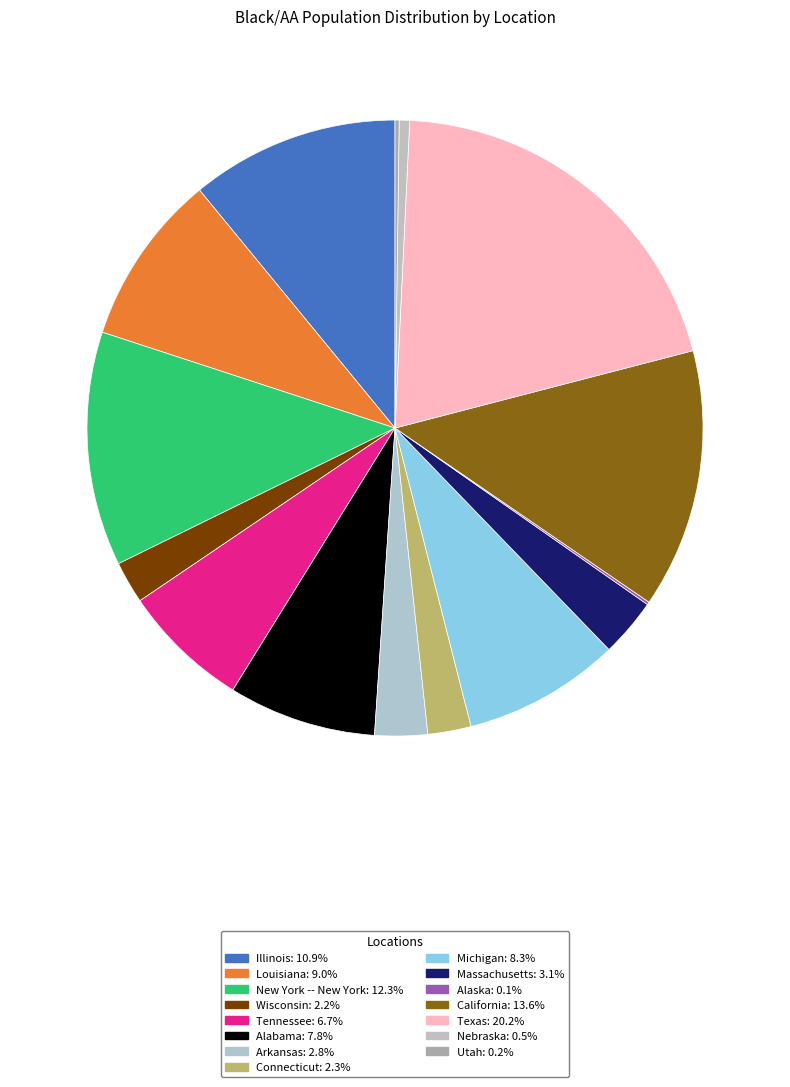

What is the smallest slice in the pie chart?

Alaska